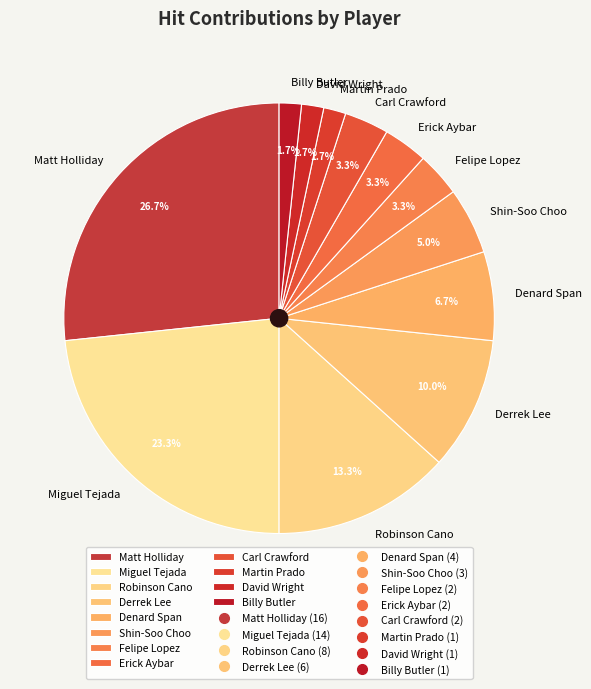

Which slice is the largest?

Matt Holliday